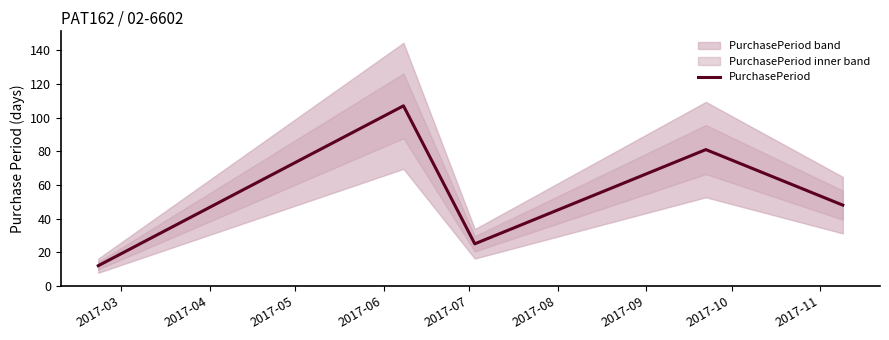

What is the maximum value for PurchasePeriod?

107